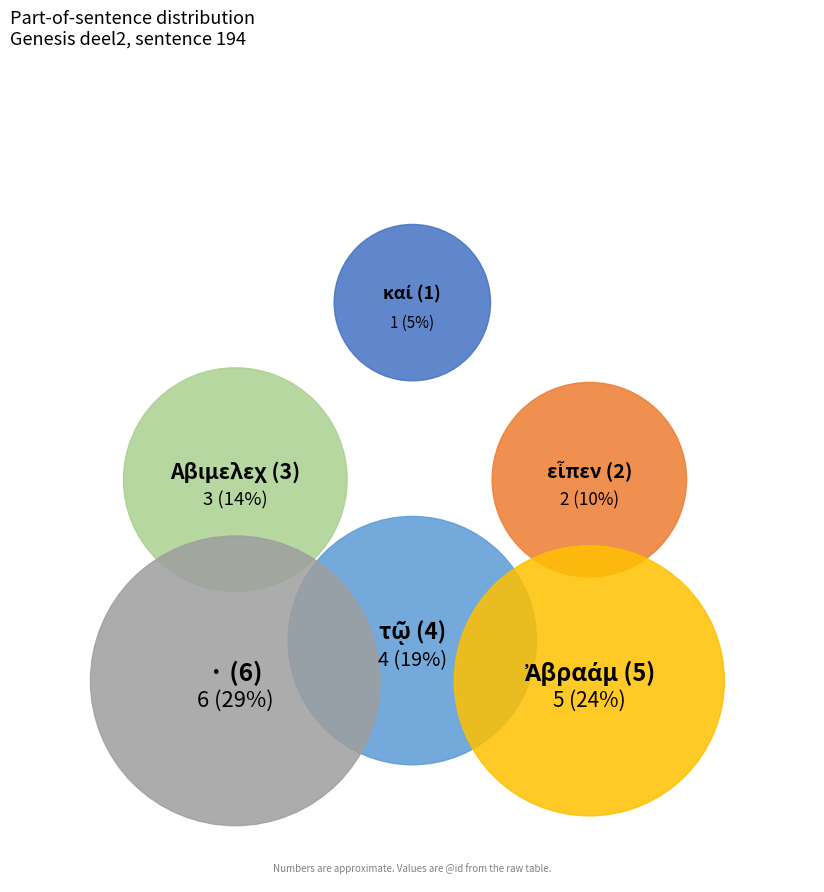

Between Leuven|Genesis_deel2|194|1 and Leuven|Genesis_deel2|194|5, which is larger?

Leuven|Genesis_deel2|194|5